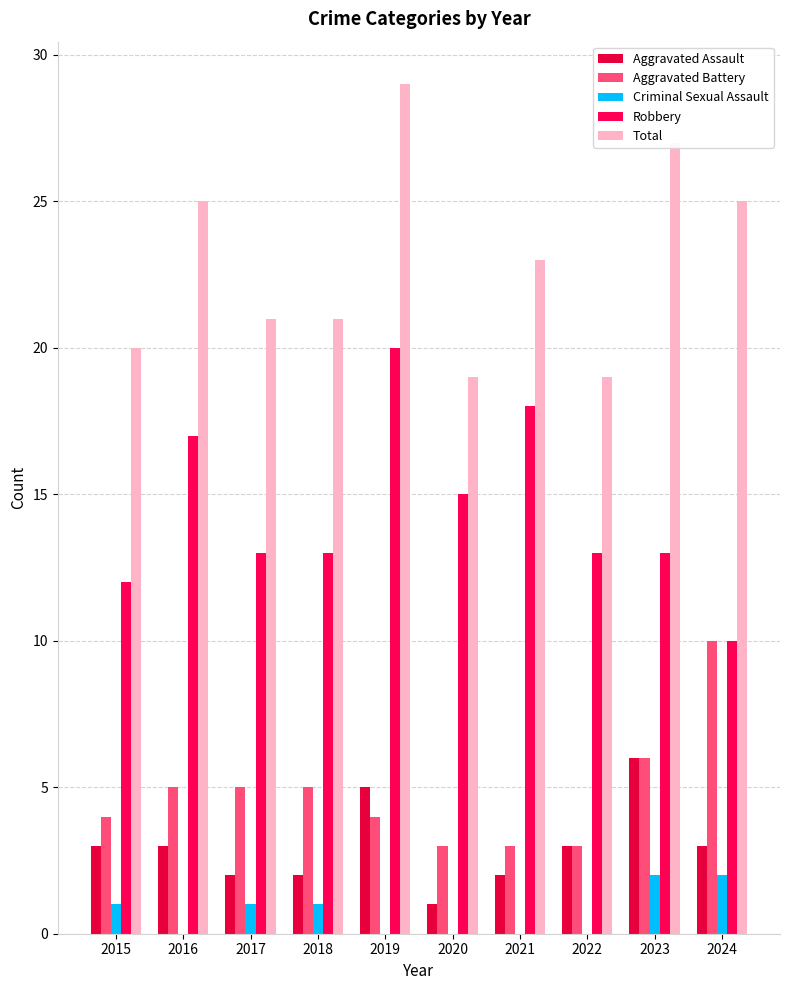

What is the difference between the Aggravated Assault values at 2015 and 2019?

2